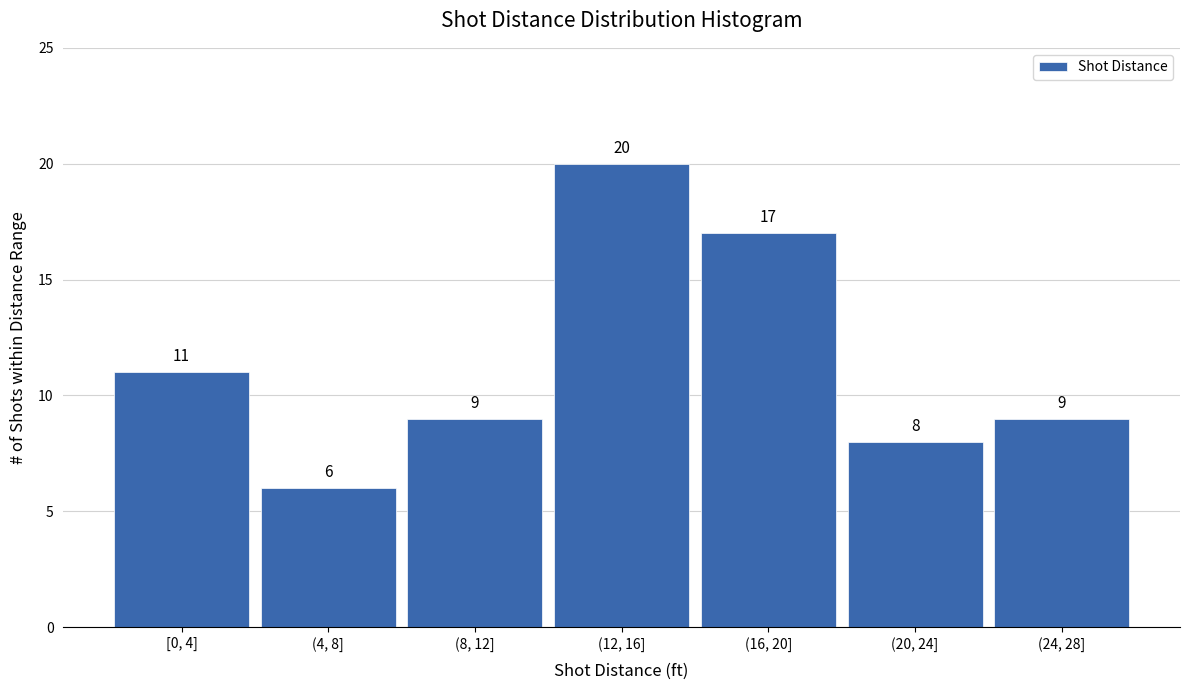

Reading left to right, transcribe all the data shown in this chart.

11	6	9	20	17	8	9